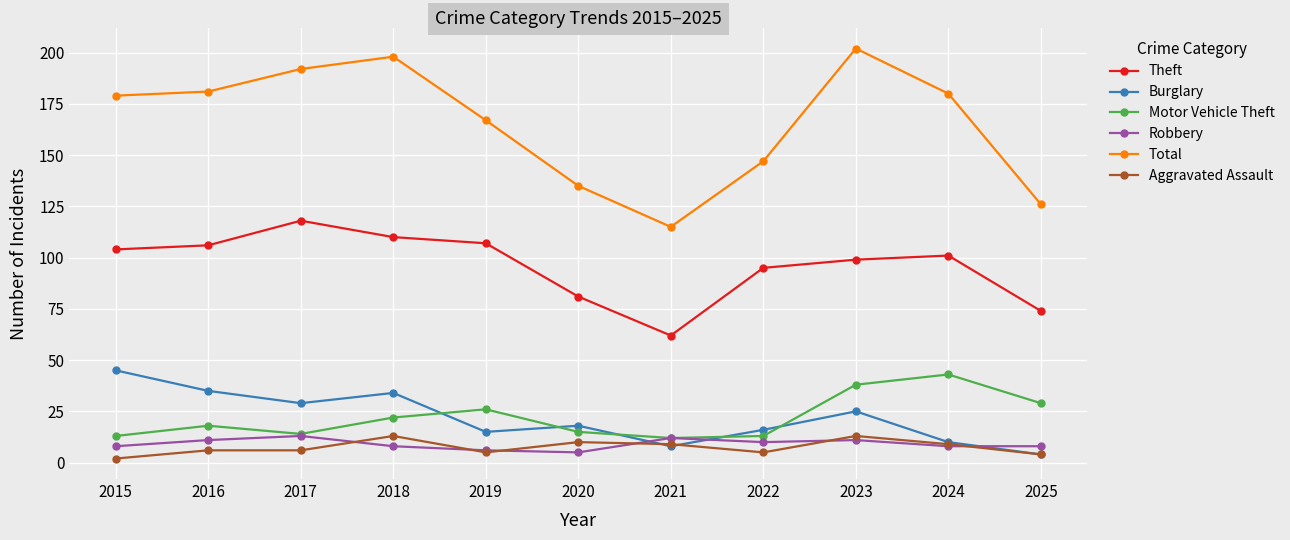

Which series has the widest spread of values?

Total